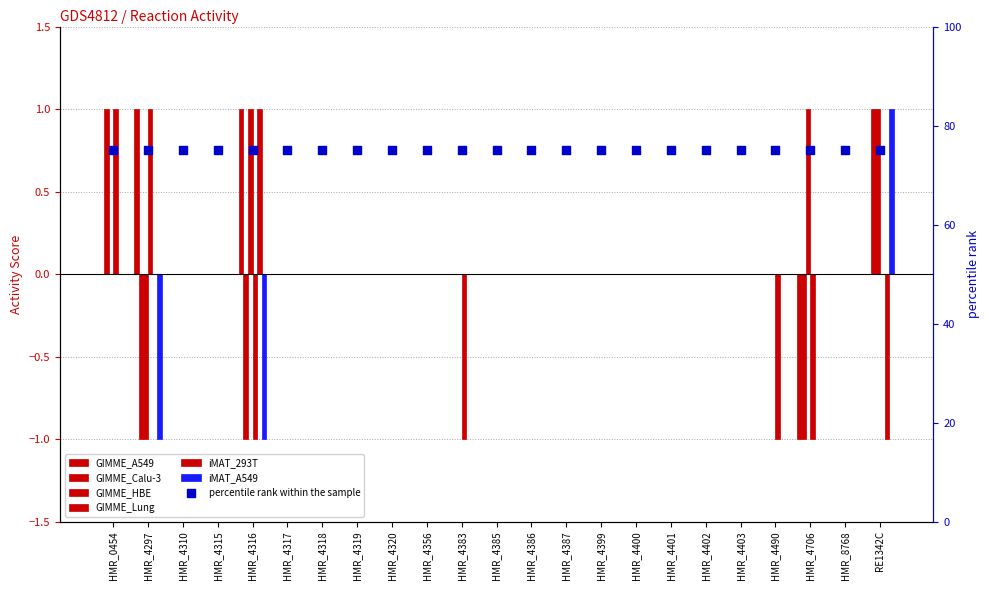

Which series has the largest total across all categories?

GIMME_HBE